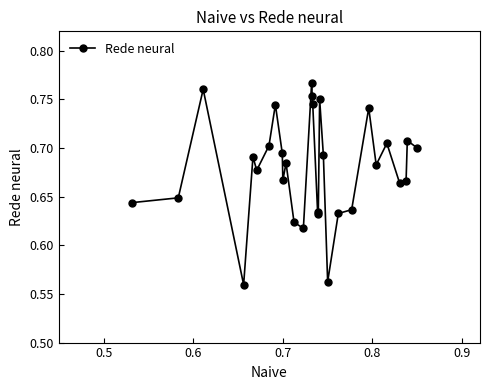

How many values are between 0 and 1?

30